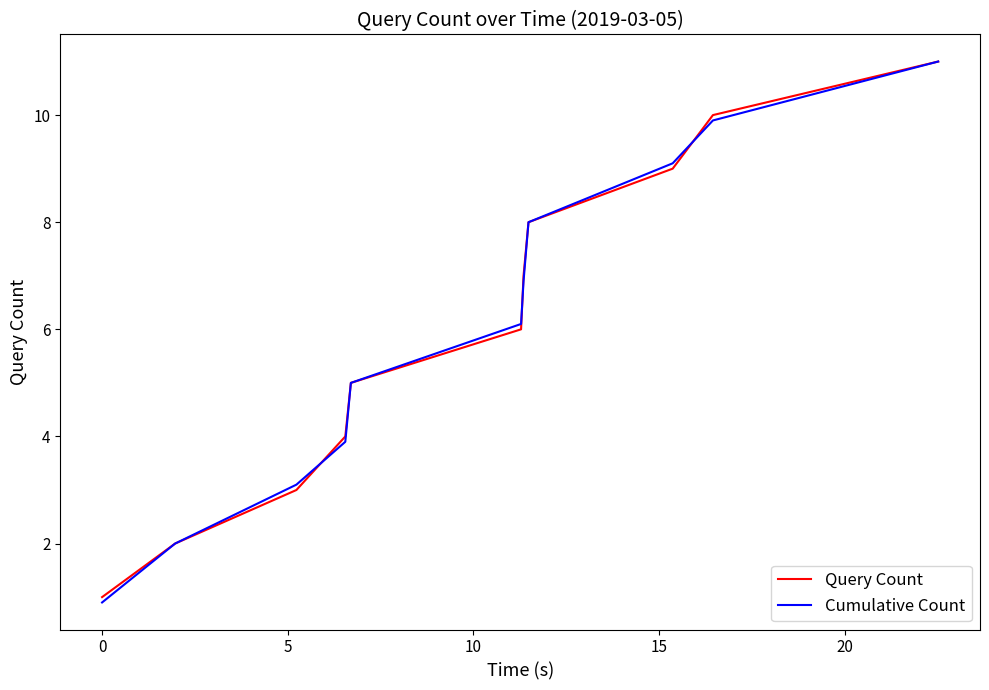

Which series has the widest spread of values?

Cumulative Count